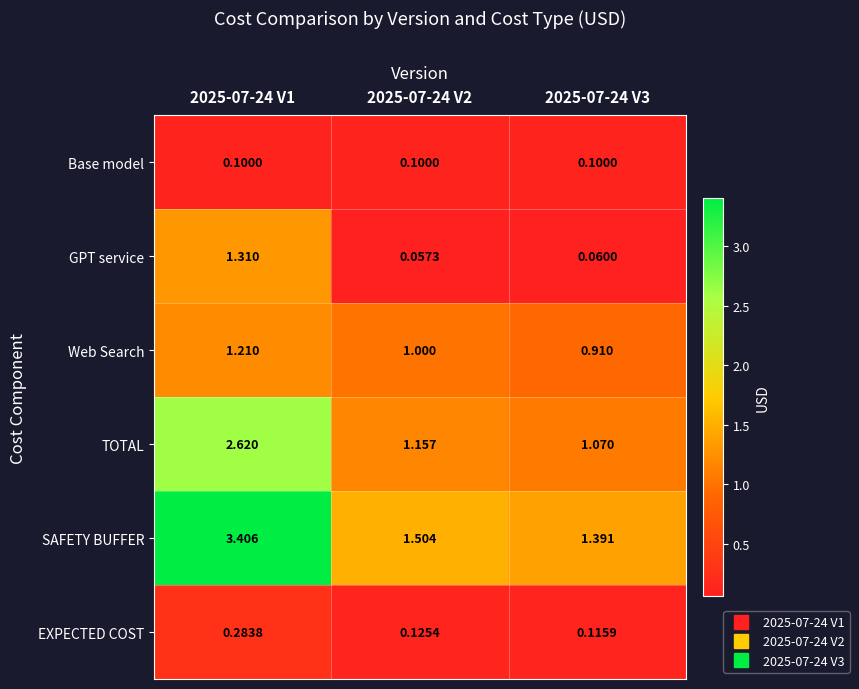

What is the minimum value shown in the chart?

0.1